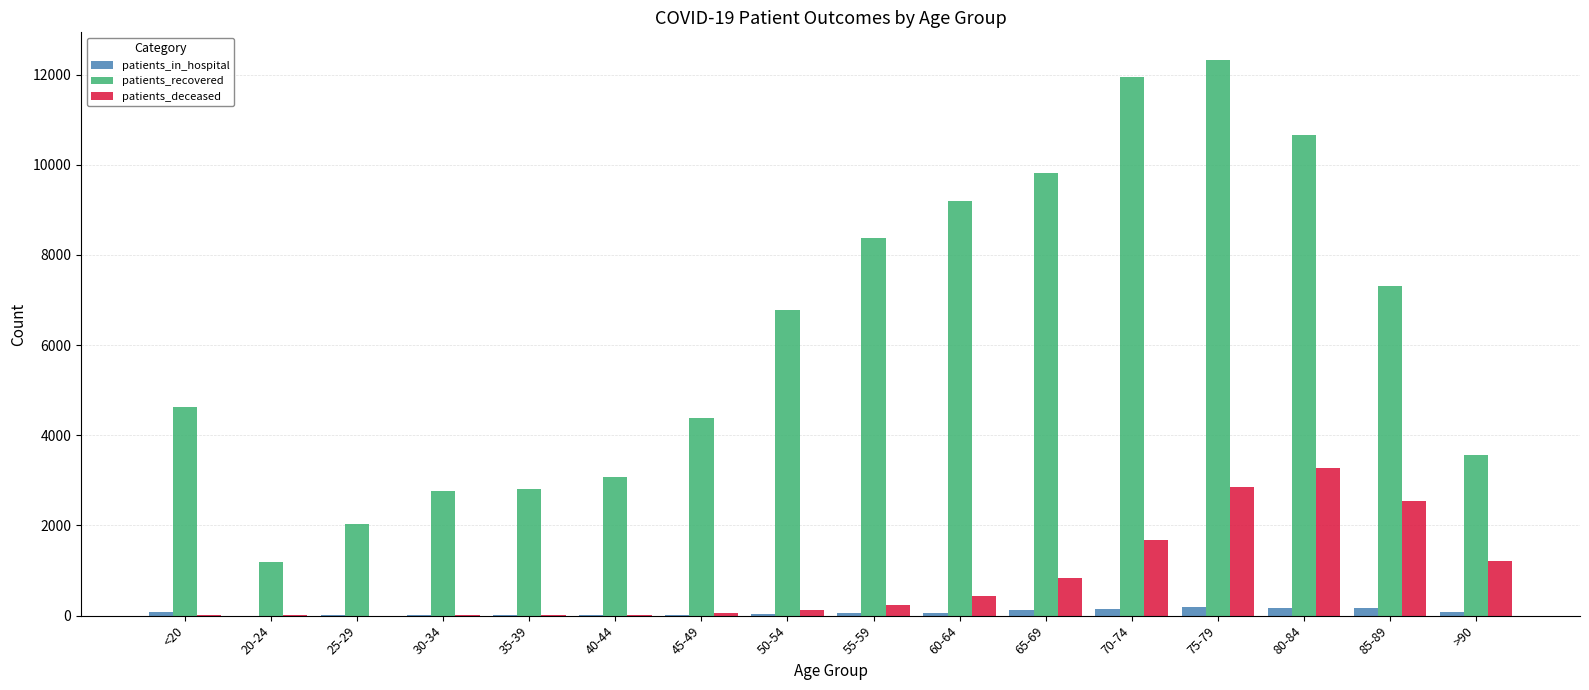

Between 30-34 and 70-74, which series saw the biggest shift?

patients_recovered